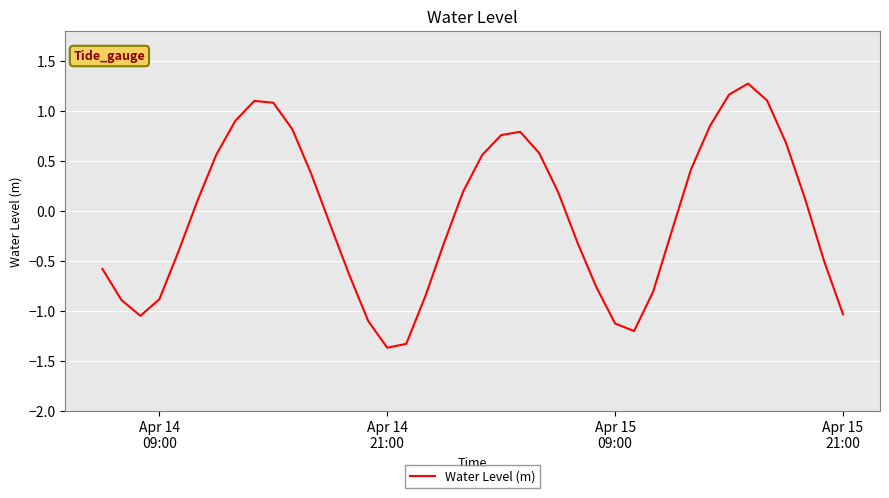

What is the maximum value shown in the chart?

1.3